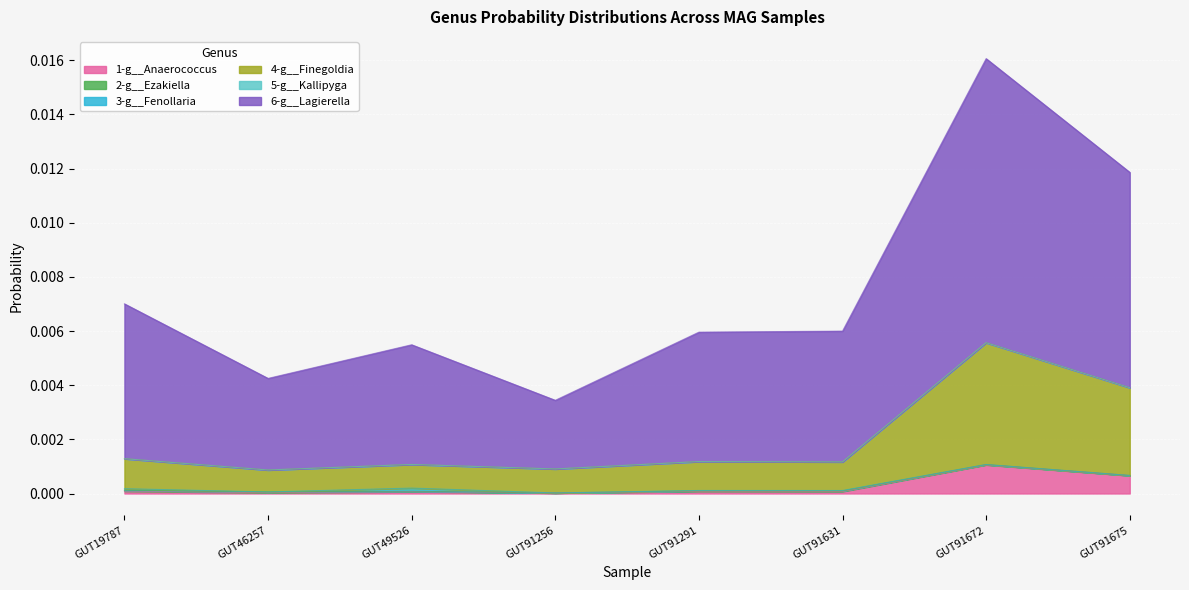

True or false: 4-g__Finegoldia and 1-g__Anaerococcus intersect in this chart.

False